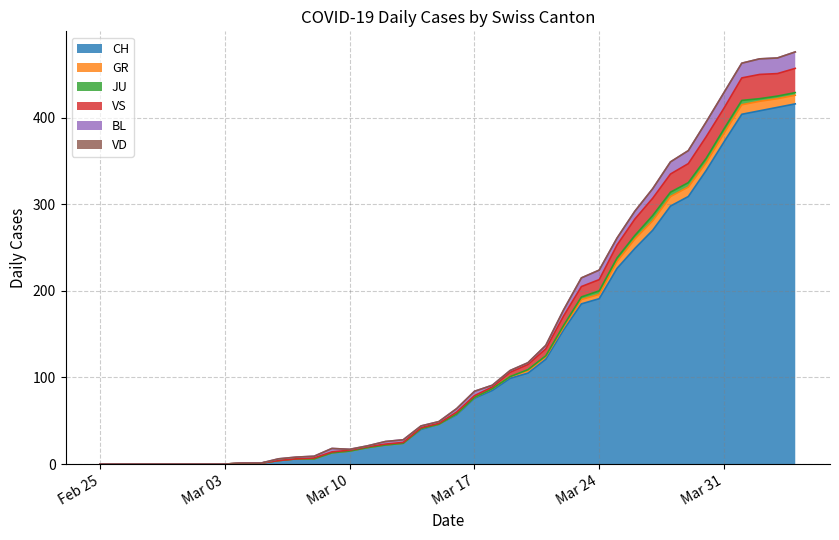

What is the maximum value shown in the chart?

416